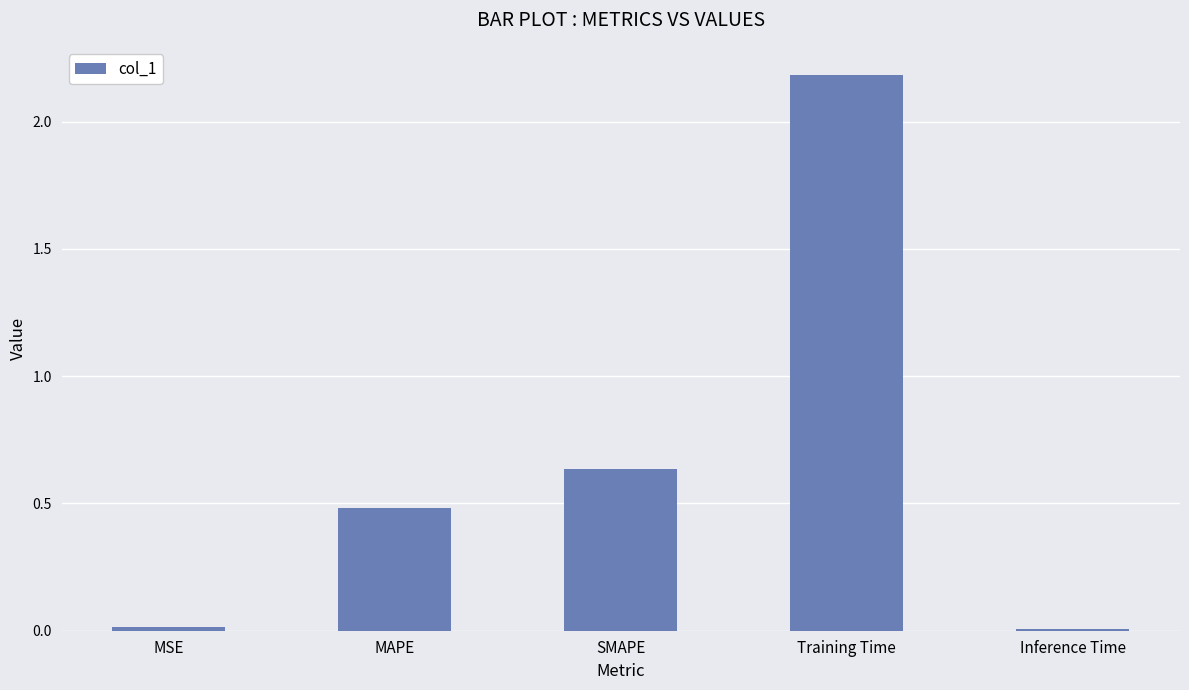

Are the bars horizontal?

No